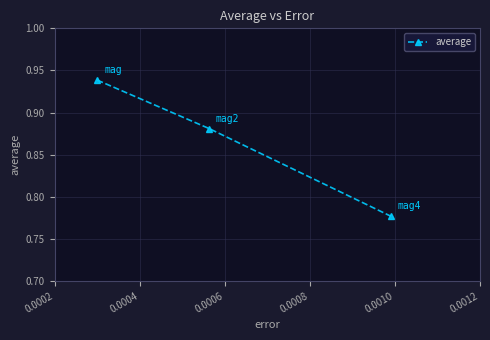

What is the sum of all values?

2.6